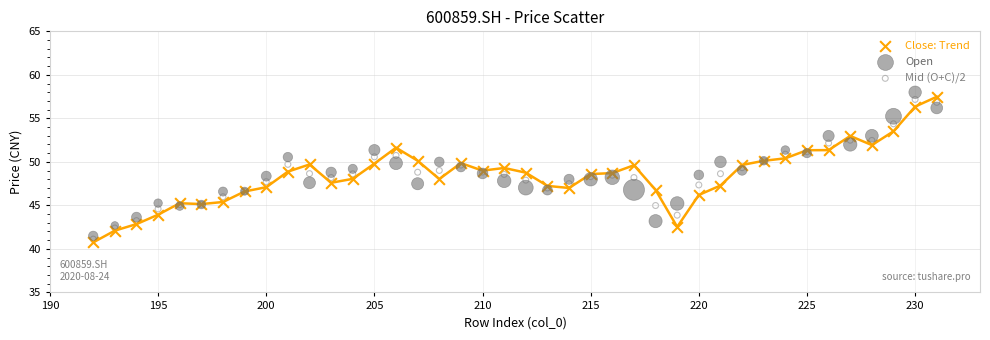

What is the X range (max minus min) for the scatter plot?

39.0